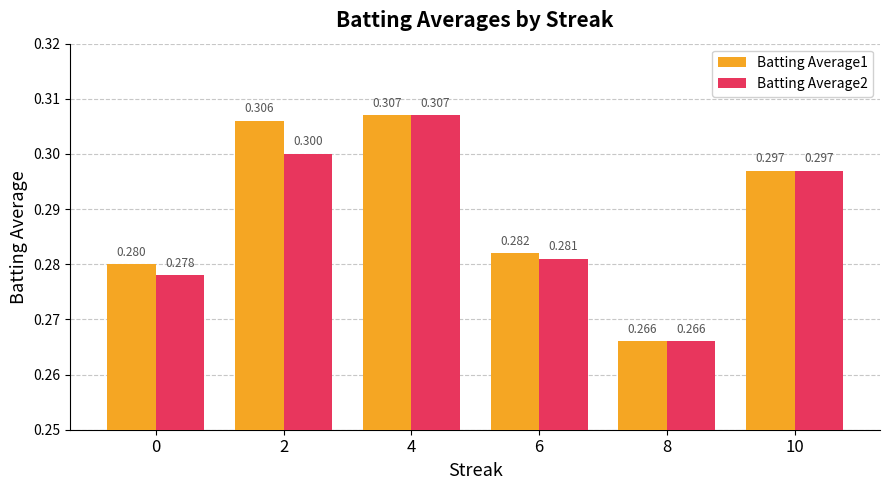

Count the number of data series in this chart.

2